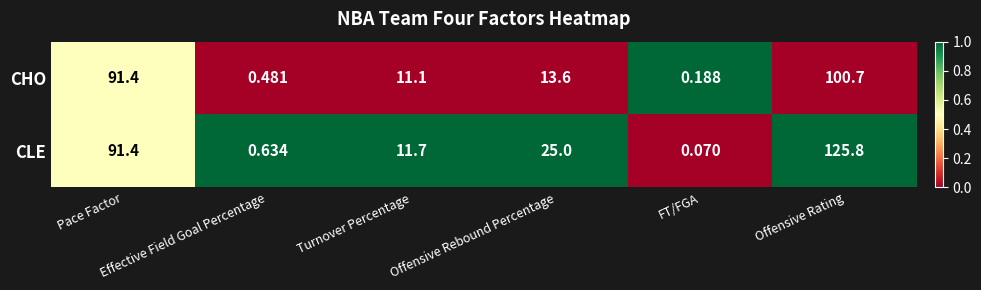

Rank the series by their average value, from lowest to highest.

CHO, CLE